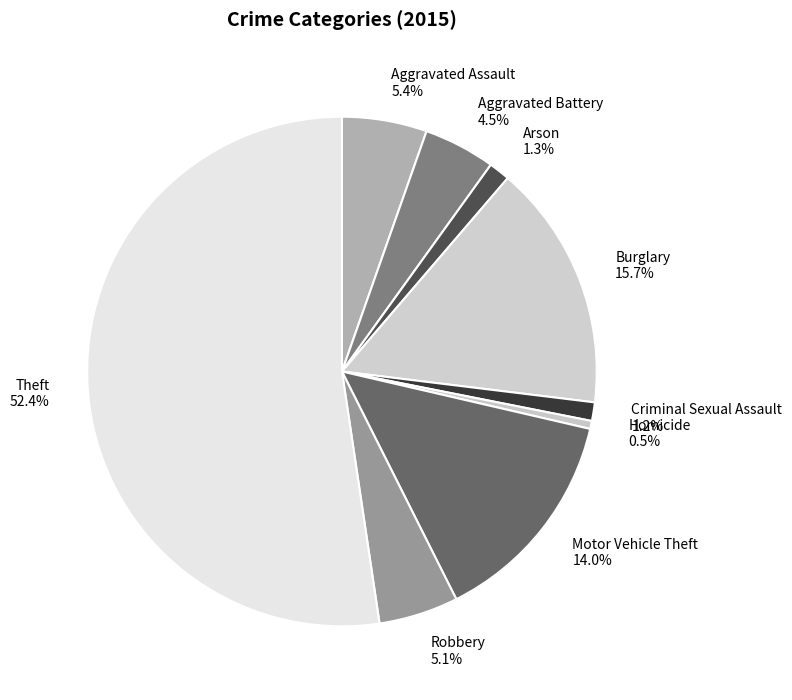

Between Homicide and Criminal Sexual Assault, which is larger?

Criminal Sexual Assault